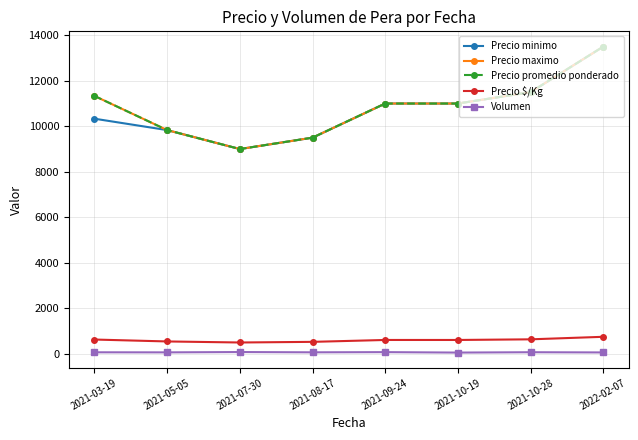

Is this an area chart (filled region under the line)?

No